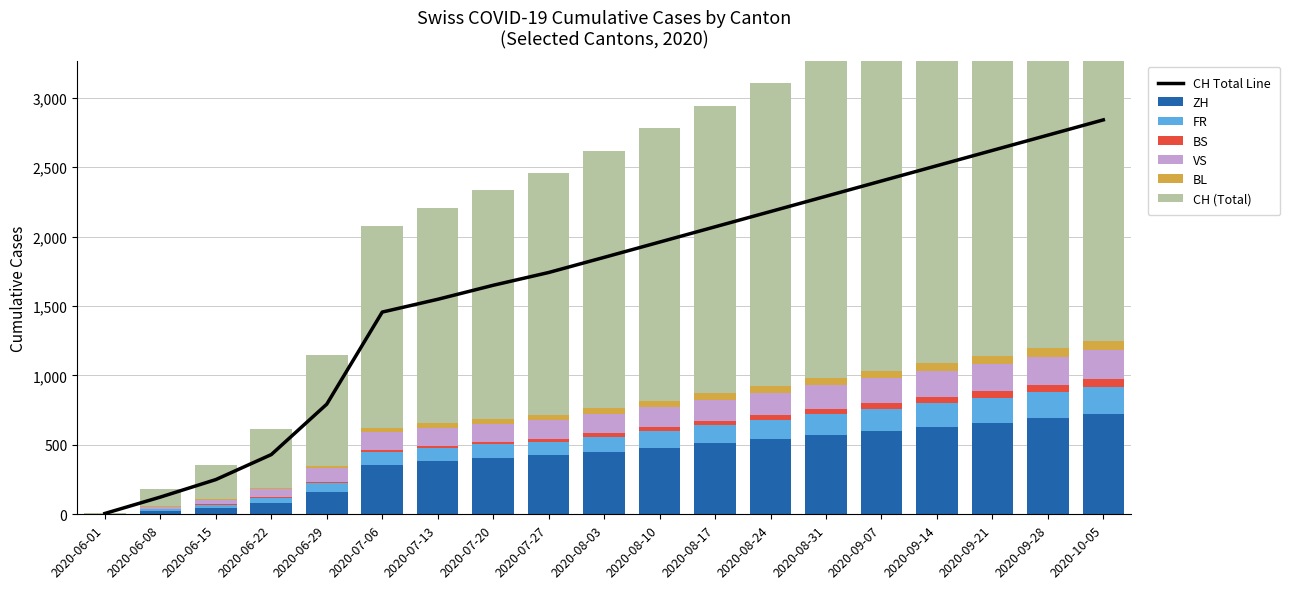

Reading right to left, what are all the values shown in this chart?

ZH: 2020-10-05=720	2020-09-28=690	2020-09-21=660	2020-09-14=630	2020-09-07=600	2020-08-31=570	2020-08-24=540	2020-08-17=510	2020-08-10=480	2020-08-03=450	2020-07-27=424	2020-07-20=405	2020-07-13=382	2020-07-06=356	2020-06-29=161	2020-06-22=83	2020-06-15=45	2020-06-08=23	2020-06-01=0
FR: 2020-10-05=200	2020-09-28=190	2020-09-21=180	2020-09-14=170	2020-09-07=160	2020-08-31=150	2020-08-24=140	2020-08-17=130	2020-08-10=120	2020-08-03=110	2020-07-27=100	2020-07-20=99	2020-07-13=96	2020-07-06=94	2020-06-29=61	2020-06-22=32	2020-06-15=22	2020-06-08=13	2020-06-01=0
BS: 2020-10-05=51	2020-09-28=48	2020-09-21=45	2020-09-14=42	2020-09-07=39	2020-08-31=36	2020-08-24=33	2020-08-17=30	2020-08-10=27	2020-08-03=24	2020-07-27=21	2020-07-20=18	2020-07-13=15	2020-07-06=12	2020-06-29=7	2020-06-22=7	2020-06-15=5	2020-06-08=4	2020-06-01=0
VS: 2020-10-05=212	2020-09-28=204	2020-09-21=196	2020-09-14=188	2020-09-07=180	2020-08-31=172	2020-08-24=164	2020-08-17=156	2020-08-10=148	2020-08-03=140	2020-07-27=132	2020-07-20=130	2020-07-13=130	2020-07-06=127	2020-06-29=105	2020-06-22=58	2020-06-15=32	2020-06-08=15	2020-06-01=1
BL: 2020-10-05=68	2020-09-28=65	2020-09-21=62	2020-09-14=59	2020-09-07=56	2020-08-31=53	2020-08-24=50	2020-08-17=47	2020-08-10=44	2020-08-03=41	2020-07-27=38	2020-07-20=35	2020-07-13=32	2020-07-06=29	2020-06-29=17	2020-06-22=7	2020-06-15=4	2020-06-08=3	2020-06-01=1
CH: 2020-10-05=2840	2020-09-28=2730	2020-09-21=2620	2020-09-14=2510	2020-09-07=2400	2020-08-31=2290	2020-08-24=2180	2020-08-17=2070	2020-08-10=1960	2020-08-03=1850	2020-07-27=1741	2020-07-20=1649	2020-07-13=1548	2020-07-06=1456	2020-06-29=793	2020-06-22=430	2020-06-15=250	2020-06-08=124	2020-06-01=6